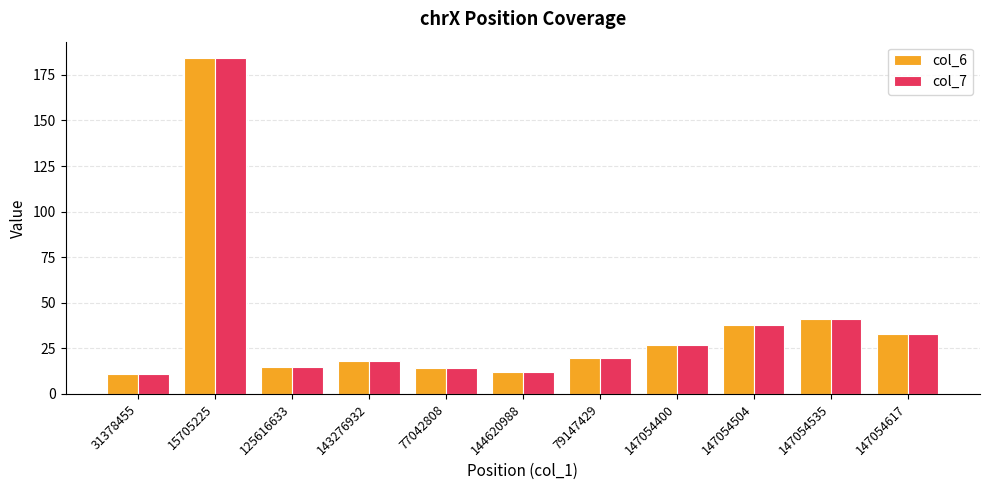

Reading left to right, list all the values displayed in this chart.

col_6: 31378455=11	15705225=184	125616633=15	143276932=18	77042808=14	144620988=12	79147429=20	147054400=27	147054504=38	147054535=41	147054617=33
col_7: 31378455=11	15705225=184	125616633=15	143276932=18	77042808=14	144620988=12	79147429=20	147054400=27	147054504=38	147054535=41	147054617=33